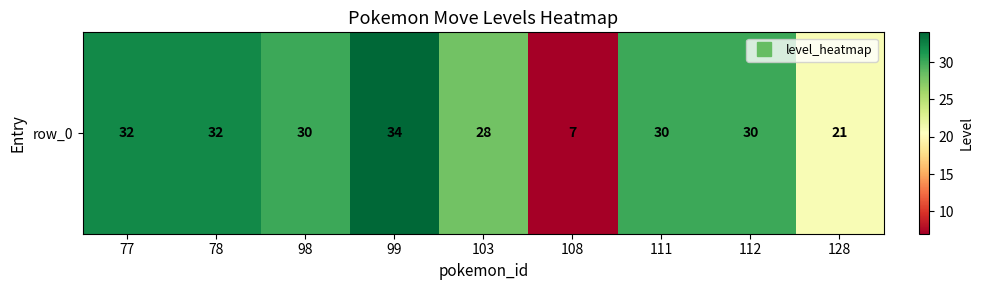

How many data points are less than 30?

3